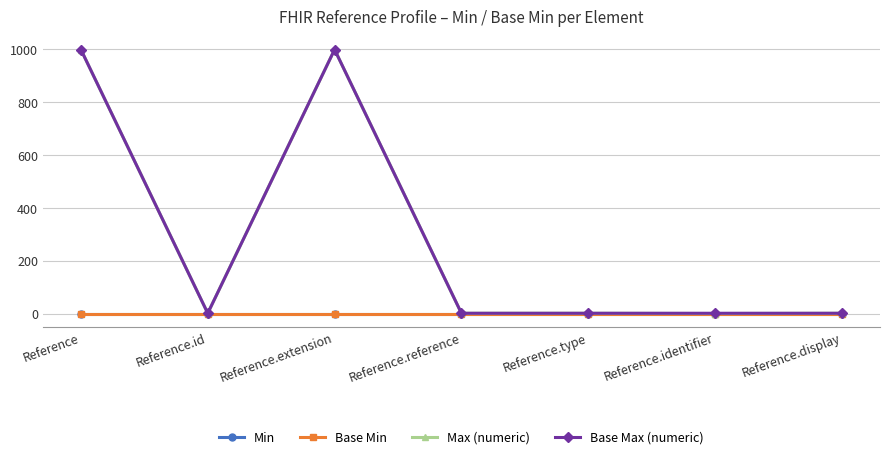

Reading left to right, list all the values displayed in this chart.

Min: 0	0	0	0	0	0	0
Base Min: 0	0	0	0	0	0	0
Max (numeric): 999	1	999	1	1	0	1
Base Max (numeric): 999	1	999	1	1	1	1